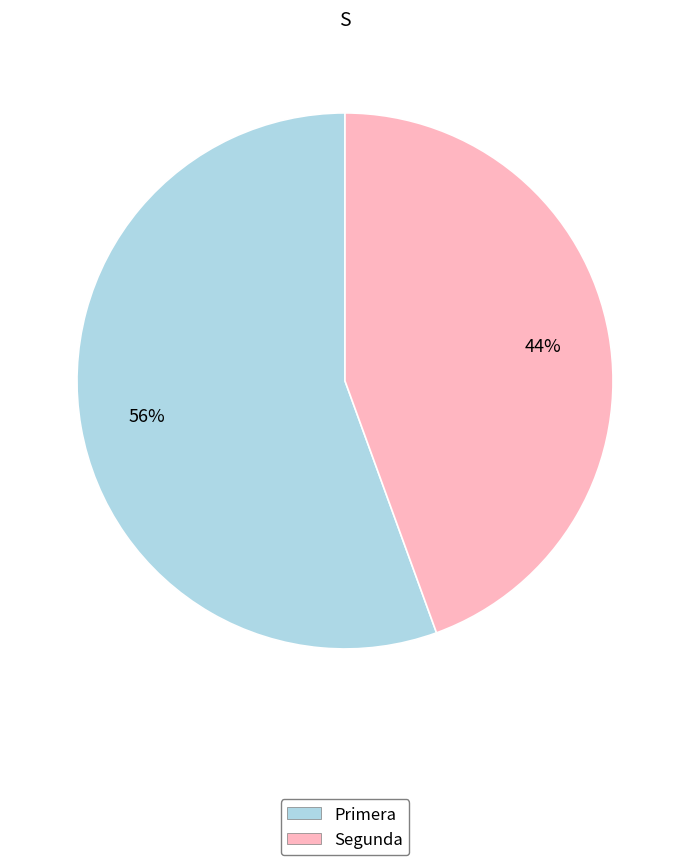

How many slices are in this pie chart?

2